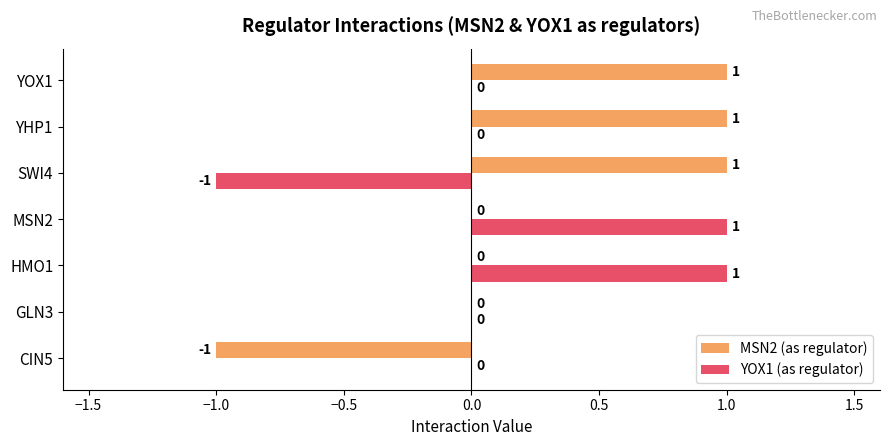

How many MSN2 (as regulator) values are between 0 and 1?

6